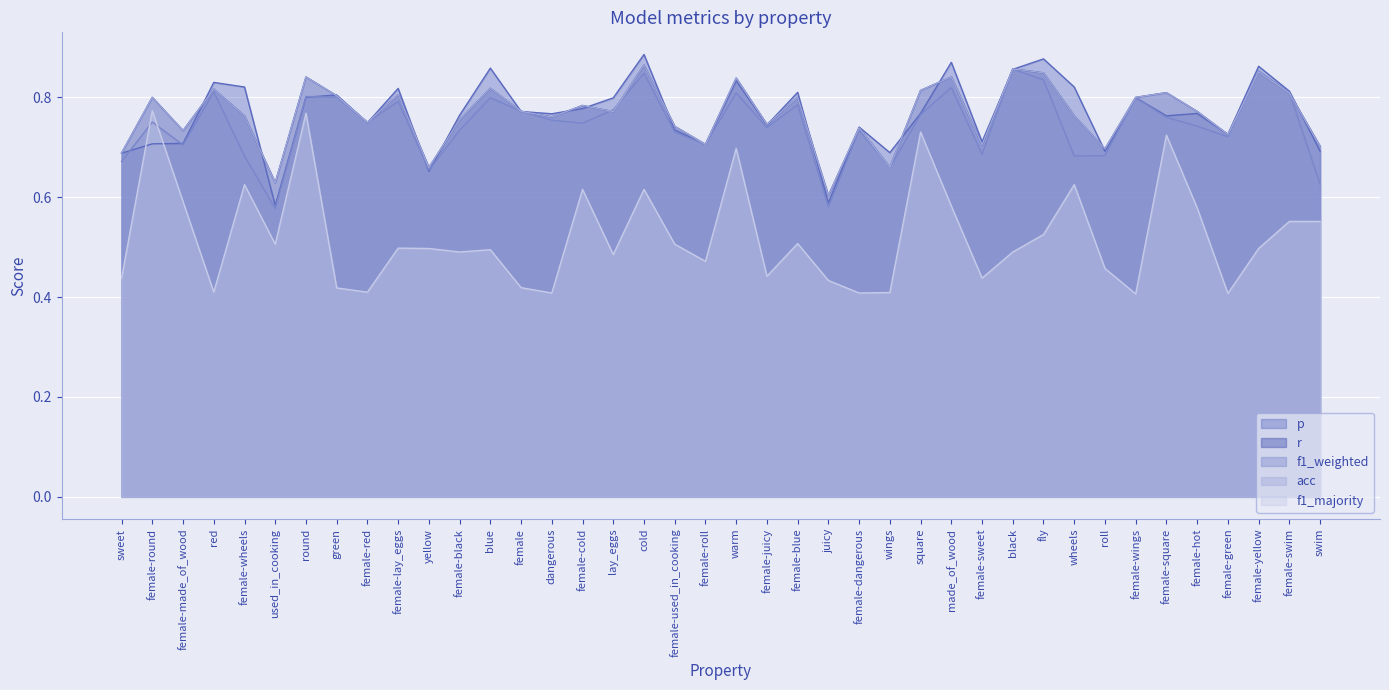

What is the label of the 28th point from the right?

blue